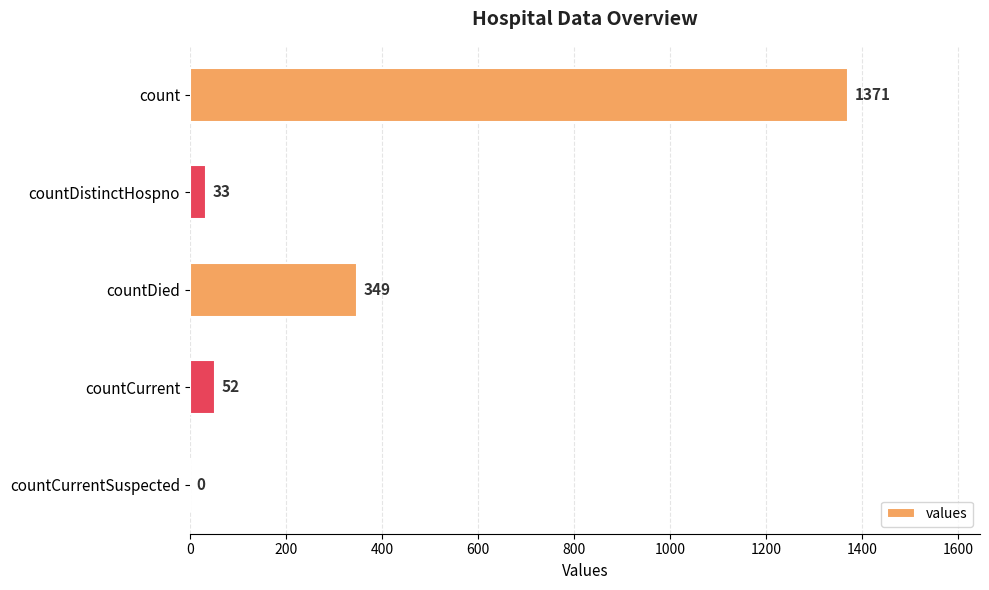

What is the greatest value displayed?

1371